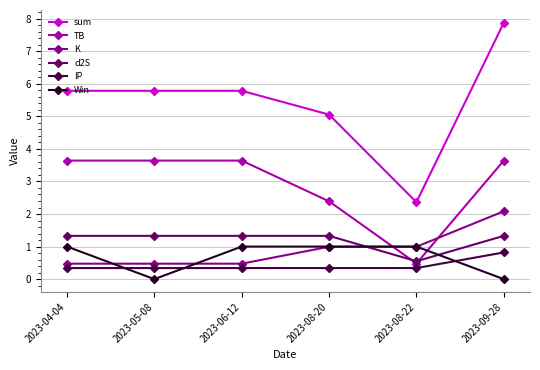

What is the approximate value of sum at 2023-08-22?

2.4